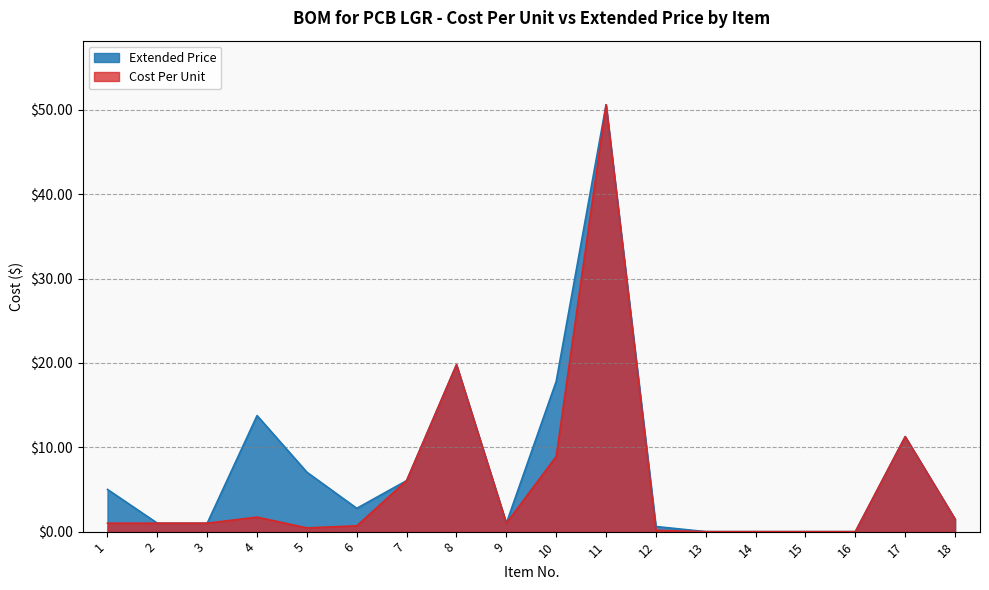

At how many categories does at least one series exceed 23?

1